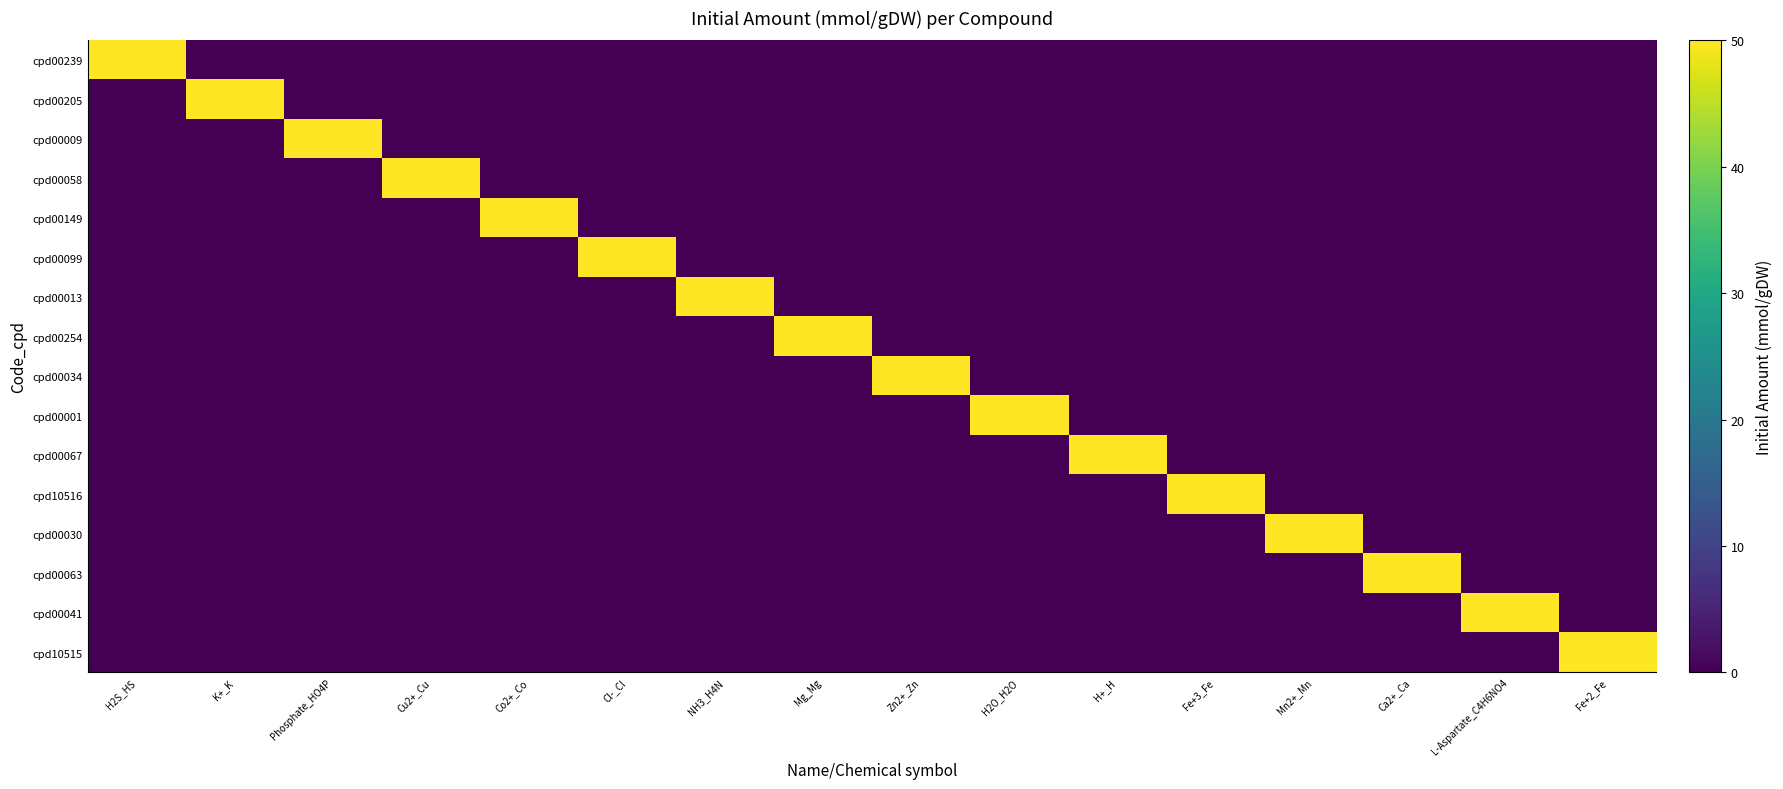

Reading right to left, transcribe all the data shown in this chart.

cpd00239: Fe+2_Fe=0	L-Aspartate_C4H6NO4=0	Ca2+_Ca=0	Mn2+_Mn=0	Fe+3_Fe=0	H+_H=0	H2O_H2O=0	Zn2+_Zn=0	Mg_Mg=0	NH3_H4N=0	Cl-_Cl=0	Co2+_Co=0	Cu2+_Cu=0	Phosphate_HO4P=0	K+_K=0	H2S_HS=50
cpd00205: Fe+2_Fe=0	L-Aspartate_C4H6NO4=0	Ca2+_Ca=0	Mn2+_Mn=0	Fe+3_Fe=0	H+_H=0	H2O_H2O=0	Zn2+_Zn=0	Mg_Mg=0	NH3_H4N=0	Cl-_Cl=0	Co2+_Co=0	Cu2+_Cu=0	Phosphate_HO4P=0	K+_K=50	H2S_HS=0
cpd00009: Fe+2_Fe=0	L-Aspartate_C4H6NO4=0	Ca2+_Ca=0	Mn2+_Mn=0	Fe+3_Fe=0	H+_H=0	H2O_H2O=0	Zn2+_Zn=0	Mg_Mg=0	NH3_H4N=0	Cl-_Cl=0	Co2+_Co=0	Cu2+_Cu=0	Phosphate_HO4P=50	K+_K=0	H2S_HS=0
cpd00058: Fe+2_Fe=0	L-Aspartate_C4H6NO4=0	Ca2+_Ca=0	Mn2+_Mn=0	Fe+3_Fe=0	H+_H=0	H2O_H2O=0	Zn2+_Zn=0	Mg_Mg=0	NH3_H4N=0	Cl-_Cl=0	Co2+_Co=0	Cu2+_Cu=50	Phosphate_HO4P=0	K+_K=0	H2S_HS=0
cpd00149: Fe+2_Fe=0	L-Aspartate_C4H6NO4=0	Ca2+_Ca=0	Mn2+_Mn=0	Fe+3_Fe=0	H+_H=0	H2O_H2O=0	Zn2+_Zn=0	Mg_Mg=0	NH3_H4N=0	Cl-_Cl=0	Co2+_Co=50	Cu2+_Cu=0	Phosphate_HO4P=0	K+_K=0	H2S_HS=0
cpd00099: Fe+2_Fe=0	L-Aspartate_C4H6NO4=0	Ca2+_Ca=0	Mn2+_Mn=0	Fe+3_Fe=0	H+_H=0	H2O_H2O=0	Zn2+_Zn=0	Mg_Mg=0	NH3_H4N=0	Cl-_Cl=50	Co2+_Co=0	Cu2+_Cu=0	Phosphate_HO4P=0	K+_K=0	H2S_HS=0
cpd00013: Fe+2_Fe=0	L-Aspartate_C4H6NO4=0	Ca2+_Ca=0	Mn2+_Mn=0	Fe+3_Fe=0	H+_H=0	H2O_H2O=0	Zn2+_Zn=0	Mg_Mg=0	NH3_H4N=50	Cl-_Cl=0	Co2+_Co=0	Cu2+_Cu=0	Phosphate_HO4P=0	K+_K=0	H2S_HS=0
cpd00254: Fe+2_Fe=0	L-Aspartate_C4H6NO4=0	Ca2+_Ca=0	Mn2+_Mn=0	Fe+3_Fe=0	H+_H=0	H2O_H2O=0	Zn2+_Zn=0	Mg_Mg=50	NH3_H4N=0	Cl-_Cl=0	Co2+_Co=0	Cu2+_Cu=0	Phosphate_HO4P=0	K+_K=0	H2S_HS=0
cpd00034: Fe+2_Fe=0	L-Aspartate_C4H6NO4=0	Ca2+_Ca=0	Mn2+_Mn=0	Fe+3_Fe=0	H+_H=0	H2O_H2O=0	Zn2+_Zn=50	Mg_Mg=0	NH3_H4N=0	Cl-_Cl=0	Co2+_Co=0	Cu2+_Cu=0	Phosphate_HO4P=0	K+_K=0	H2S_HS=0
cpd00001: Fe+2_Fe=0	L-Aspartate_C4H6NO4=0	Ca2+_Ca=0	Mn2+_Mn=0	Fe+3_Fe=0	H+_H=0	H2O_H2O=50	Zn2+_Zn=0	Mg_Mg=0	NH3_H4N=0	Cl-_Cl=0	Co2+_Co=0	Cu2+_Cu=0	Phosphate_HO4P=0	K+_K=0	H2S_HS=0
cpd00067: Fe+2_Fe=0	L-Aspartate_C4H6NO4=0	Ca2+_Ca=0	Mn2+_Mn=0	Fe+3_Fe=0	H+_H=50	H2O_H2O=0	Zn2+_Zn=0	Mg_Mg=0	NH3_H4N=0	Cl-_Cl=0	Co2+_Co=0	Cu2+_Cu=0	Phosphate_HO4P=0	K+_K=0	H2S_HS=0
cpd10516: Fe+2_Fe=0	L-Aspartate_C4H6NO4=0	Ca2+_Ca=0	Mn2+_Mn=0	Fe+3_Fe=50	H+_H=0	H2O_H2O=0	Zn2+_Zn=0	Mg_Mg=0	NH3_H4N=0	Cl-_Cl=0	Co2+_Co=0	Cu2+_Cu=0	Phosphate_HO4P=0	K+_K=0	H2S_HS=0
cpd00030: Fe+2_Fe=0	L-Aspartate_C4H6NO4=0	Ca2+_Ca=0	Mn2+_Mn=50	Fe+3_Fe=0	H+_H=0	H2O_H2O=0	Zn2+_Zn=0	Mg_Mg=0	NH3_H4N=0	Cl-_Cl=0	Co2+_Co=0	Cu2+_Cu=0	Phosphate_HO4P=0	K+_K=0	H2S_HS=0
cpd00063: Fe+2_Fe=0	L-Aspartate_C4H6NO4=0	Ca2+_Ca=50	Mn2+_Mn=0	Fe+3_Fe=0	H+_H=0	H2O_H2O=0	Zn2+_Zn=0	Mg_Mg=0	NH3_H4N=0	Cl-_Cl=0	Co2+_Co=0	Cu2+_Cu=0	Phosphate_HO4P=0	K+_K=0	H2S_HS=0
cpd00041: Fe+2_Fe=0	L-Aspartate_C4H6NO4=50	Ca2+_Ca=0	Mn2+_Mn=0	Fe+3_Fe=0	H+_H=0	H2O_H2O=0	Zn2+_Zn=0	Mg_Mg=0	NH3_H4N=0	Cl-_Cl=0	Co2+_Co=0	Cu2+_Cu=0	Phosphate_HO4P=0	K+_K=0	H2S_HS=0
cpd10515: Fe+2_Fe=50	L-Aspartate_C4H6NO4=0	Ca2+_Ca=0	Mn2+_Mn=0	Fe+3_Fe=0	H+_H=0	H2O_H2O=0	Zn2+_Zn=0	Mg_Mg=0	NH3_H4N=0	Cl-_Cl=0	Co2+_Co=0	Cu2+_Cu=0	Phosphate_HO4P=0	K+_K=0	H2S_HS=0